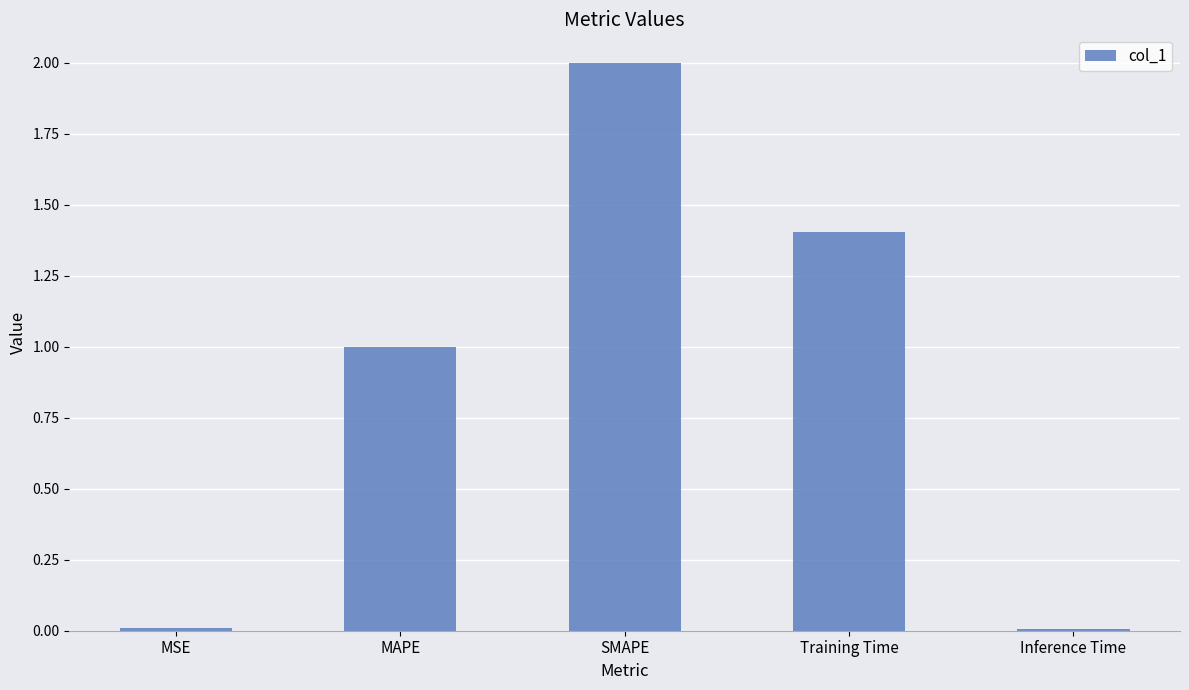

At which label is the value closest to 1?

MAPE